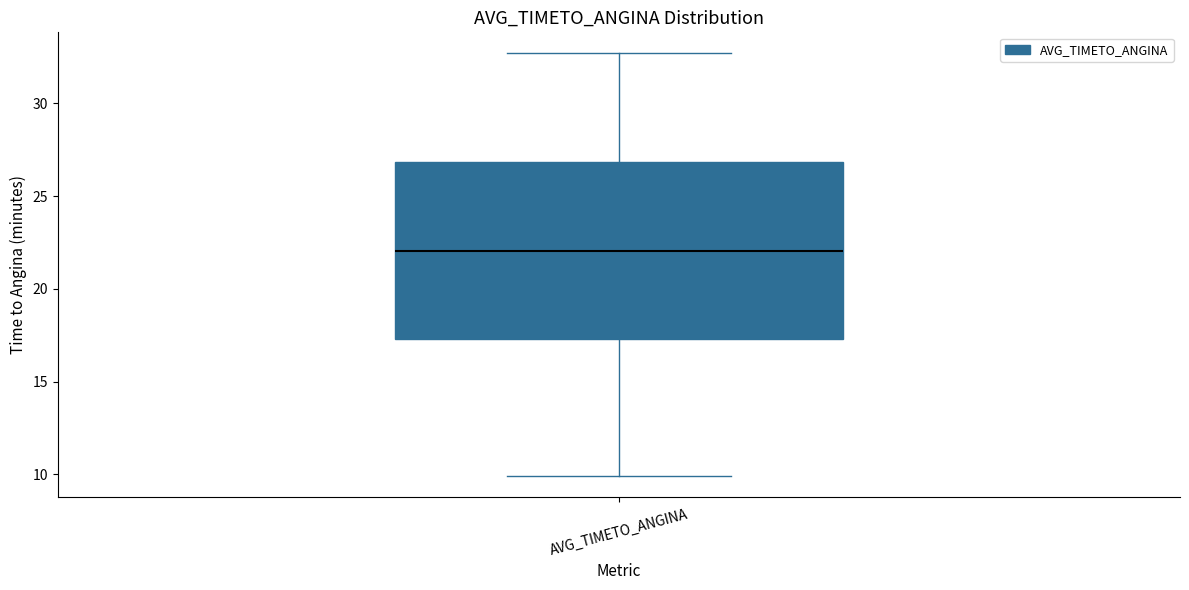

Read this box plot against the y-axis: the position of the median line, the range covered by the box, and the ends of both whiskers. The values are not printed on the chart, so give them approximately, as read against the axis.

median 22.0, box 17.5 to 27.0, whiskers 10.0 to 32.5